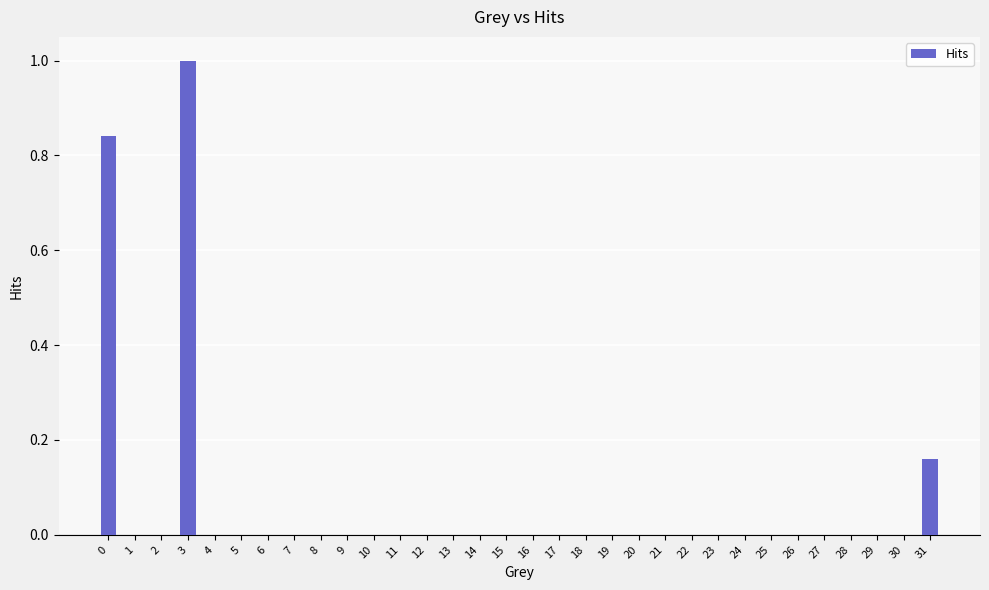

At which category does the chart reach its peak across all series?

3